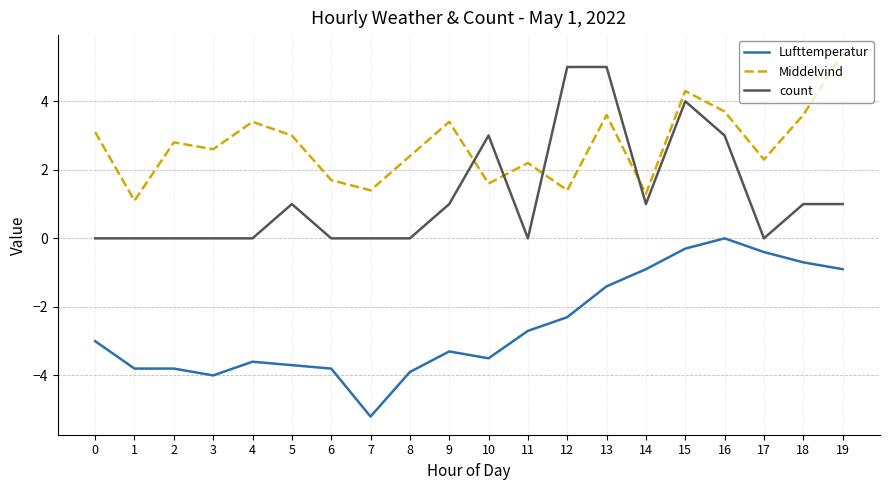

How many values in the Lufttemperatur series exceed -3?

9